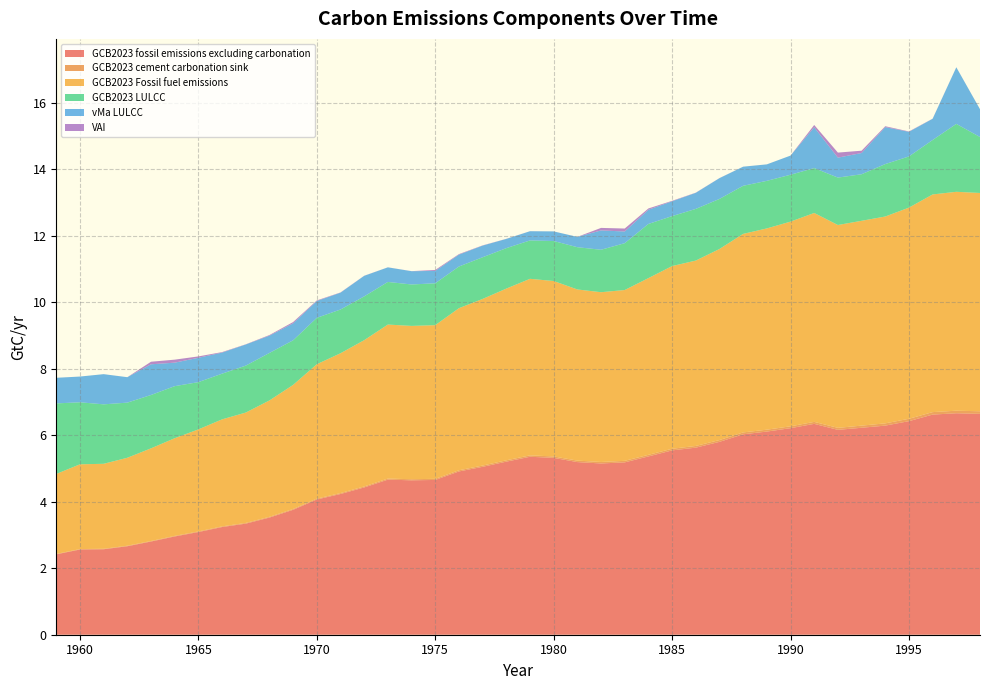

Reading left to right, extract all data points from this chart.

GCB2023 fossil emissions excluding carbonation: 2.4	2.6	2.6	2.7	2.8	3.0	3.1	3.2	3.3	3.5	3.8	4.1	4.2	4.4	4.7	4.6	4.7	4.9	5.0	5.2	5.4	5.3	5.2	5.1	5.2	5.4	5.5	5.6	5.8	6.0	6.1	6.2	6.3	6.2	6.2	6.3	6.4	6.6	6.7	6.6
GCB2023 cement carbonation sink: 0.0	0.0	0.0	0.0	0.0	0.0	0.0	0.0	0.0	0.0	0.0	0.0	0.0	0.0	0.0	0.0	0.0	0.0	0.0	0.0	0.0	0.0	0.0	0.0	0.0	0.0	0.0	0.1	0.1	0.1	0.1	0.1	0.1	0.1	0.1	0.1	0.1	0.1	0.1	0.1
GCB2023 Fossil fuel emissions: 2.4	2.5	2.6	2.6	2.8	2.9	3.1	3.2	3.3	3.5	3.7	4.0	4.2	4.4	4.6	4.6	4.6	4.9	5.0	5.2	5.3	5.3	5.1	5.1	5.1	5.3	5.5	5.6	5.7	6.0	6.1	6.2	6.3	6.1	6.2	6.2	6.3	6.5	6.6	6.6
GCB2023 LULCC: 2.1	1.9	1.8	1.7	1.6	1.6	1.4	1.4	1.4	1.4	1.3	1.4	1.3	1.3	1.3	1.2	1.3	1.3	1.3	1.2	1.2	1.2	1.3	1.3	1.4	1.6	1.5	1.6	1.5	1.4	1.4	1.4	1.4	1.4	1.4	1.6	1.5	1.6	2.0	1.7
vMa LULCC: 0.8	0.8	0.9	0.8	0.9	0.7	0.7	0.6	0.6	0.5	0.5	0.5	0.5	0.6	0.4	0.4	0.4	0.4	0.4	0.3	0.3	0.3	0.3	0.6	0.4	0.4	0.4	0.5	0.6	0.6	0.5	0.6	1.2	0.6	0.6	1.1	0.7	0.6	1.7	0.8
VAI: 0.0	0.0	0.0	0.0	0.1	0.1	0.0	0.0	0.0	0.0	0.0	0.0	0.0	0.0	0.0	0.0	0.0	0.0	0.0	0.0	0.0	0.0	0.0	0.1	0.1	0.0	0.0	0.0	0.0	0.0	0.0	0.0	0.1	0.2	0.1	0.0	0.0	0.0	0.0	0.0